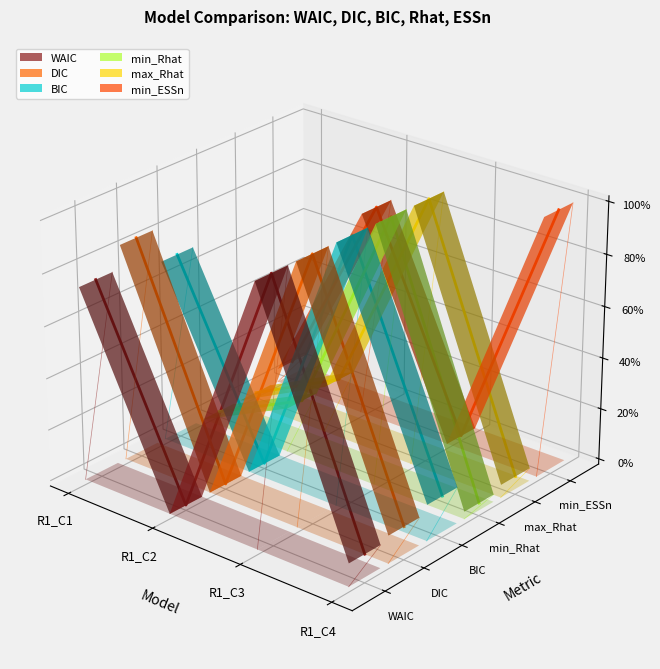

True or false: WAIC and BIC intersect in this chart.

False